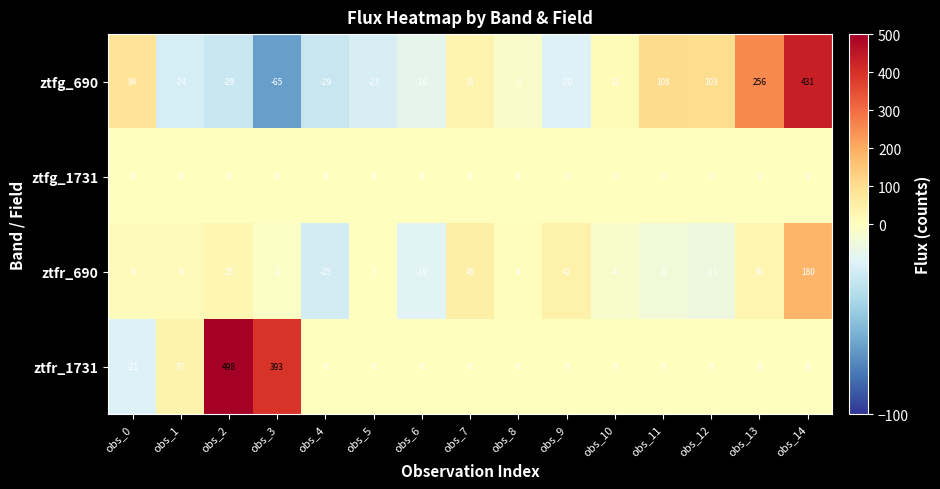

Where is ztfr_690 nearest to the value 77?

obs_7